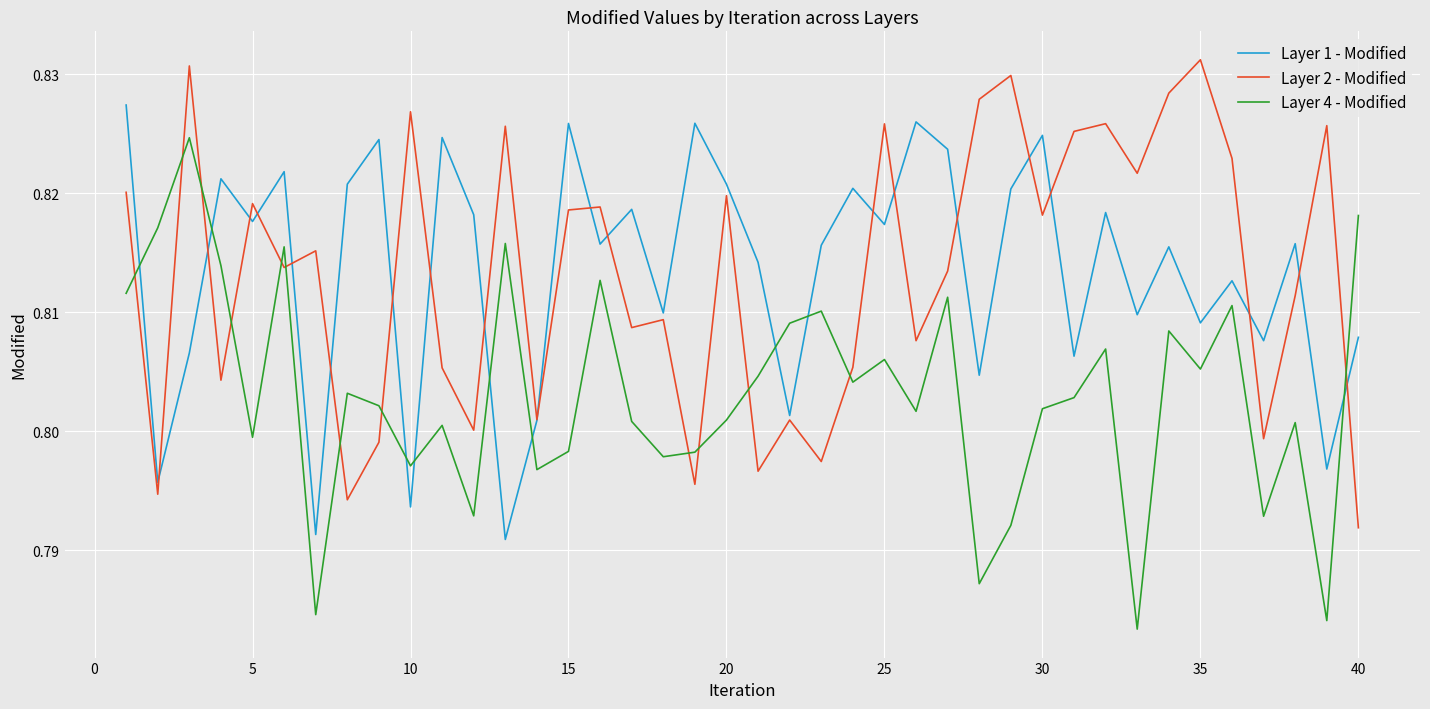

True or false: Layer 1 - Modified and Layer 4 - Modified cross at least once.

True